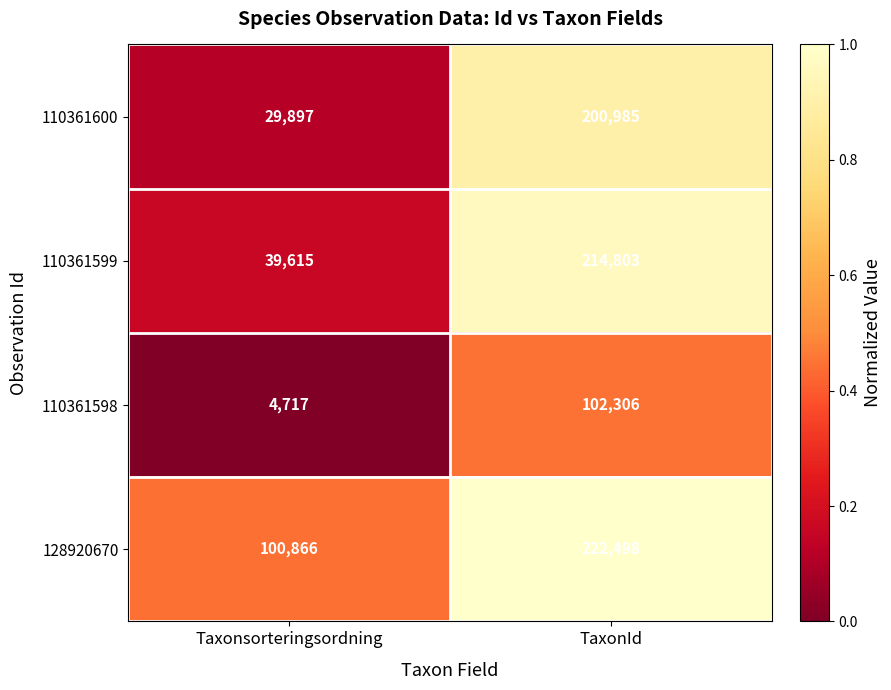

What is the average value of the 110361599 series?

127209